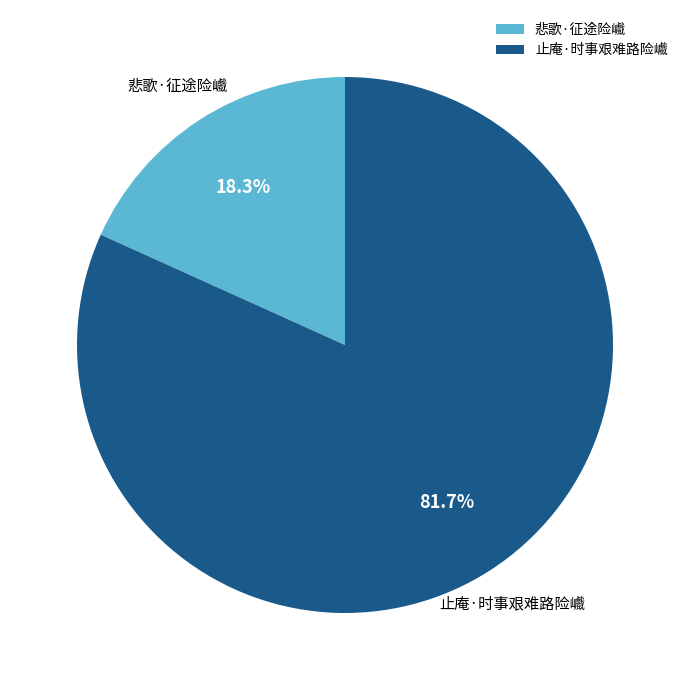

Is it true that 悲歌·征途险巇 is 4% of the pie?

False